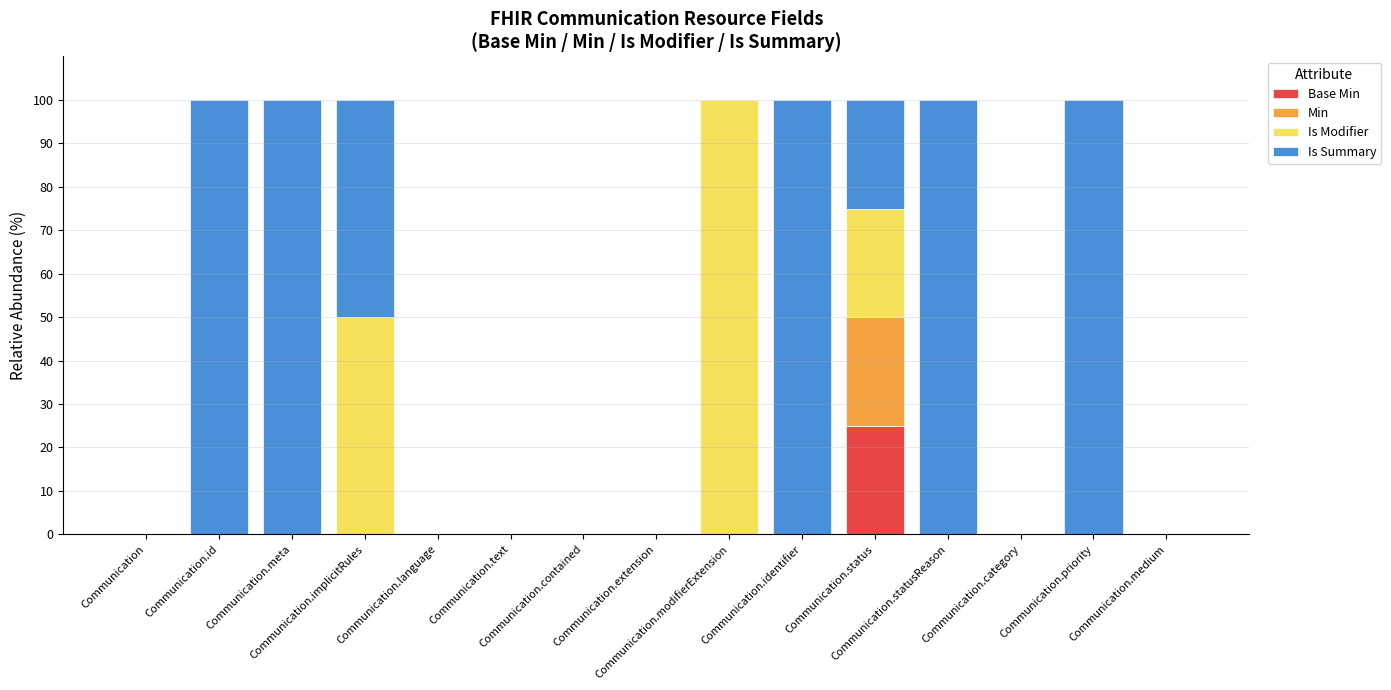

Which series has the largest range (max minus min)?

Is Modifier